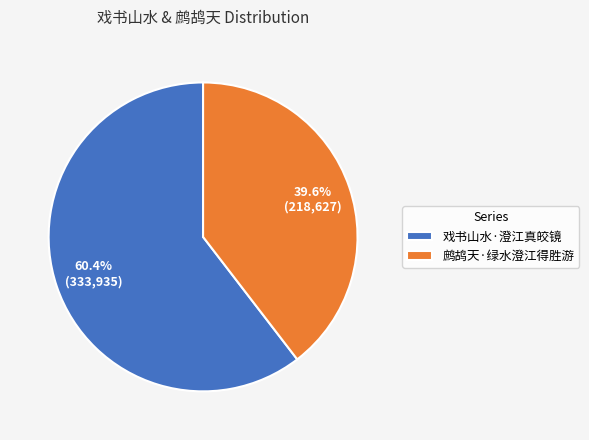

To the nearest percent, what is the combined percentage of 鹧鸪天·绿水澄江得胜游 and 戏书山水·澄江真皎镜?

100%